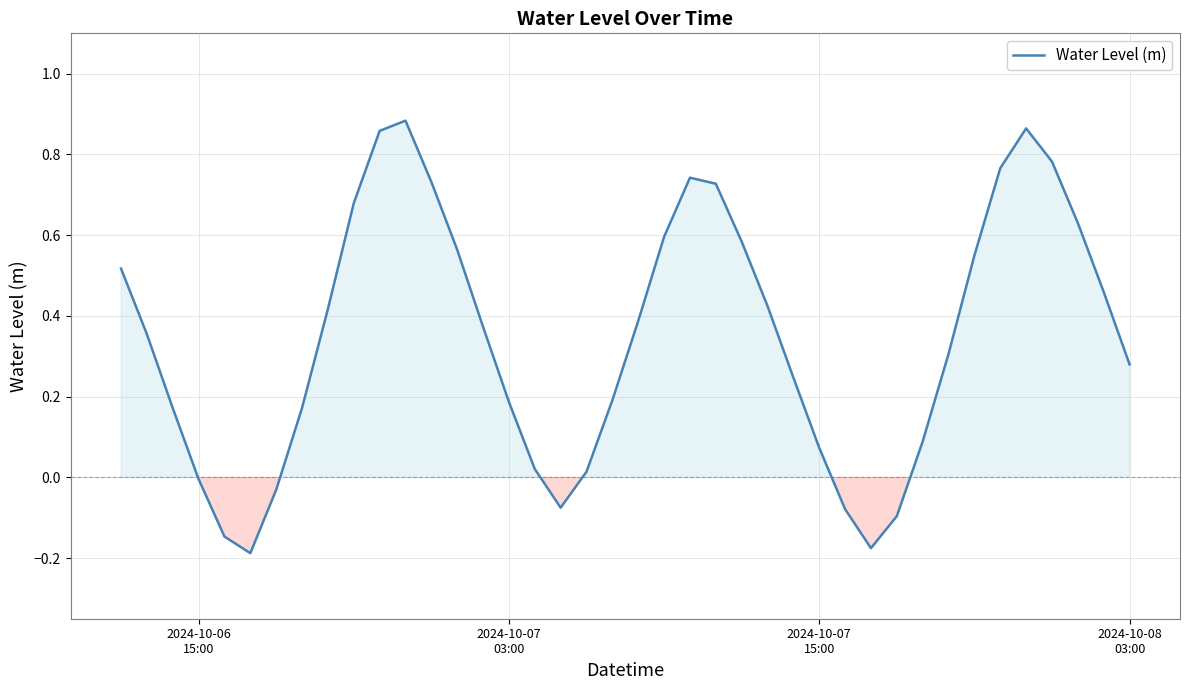

What is the difference between the maximum and minimum values?

1.1